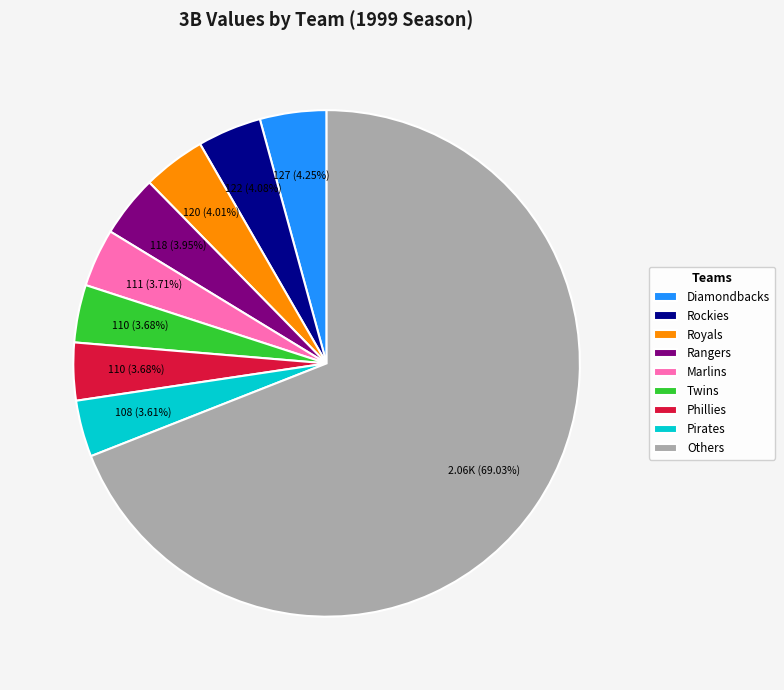

True or false: Phillies accounts for 4% of the total.

True